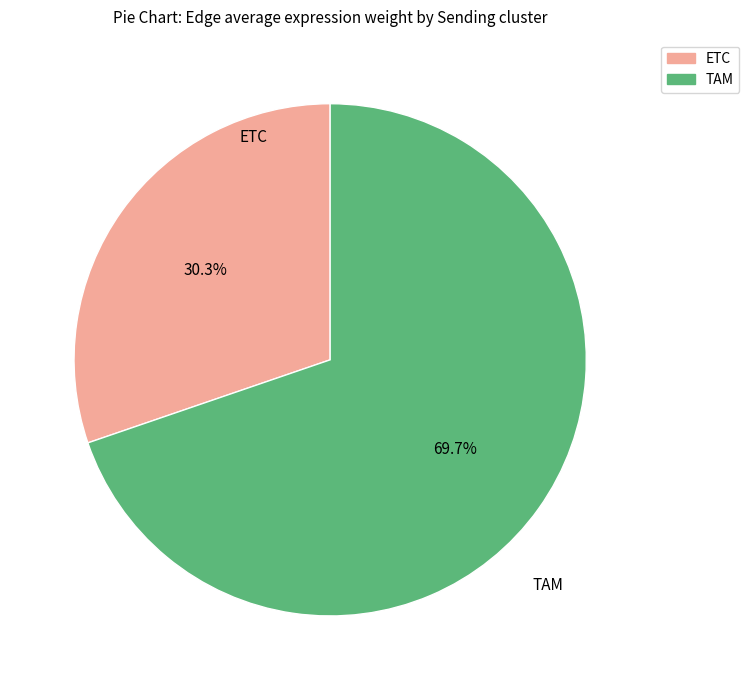

Between TAM and ETC, which is larger?

TAM